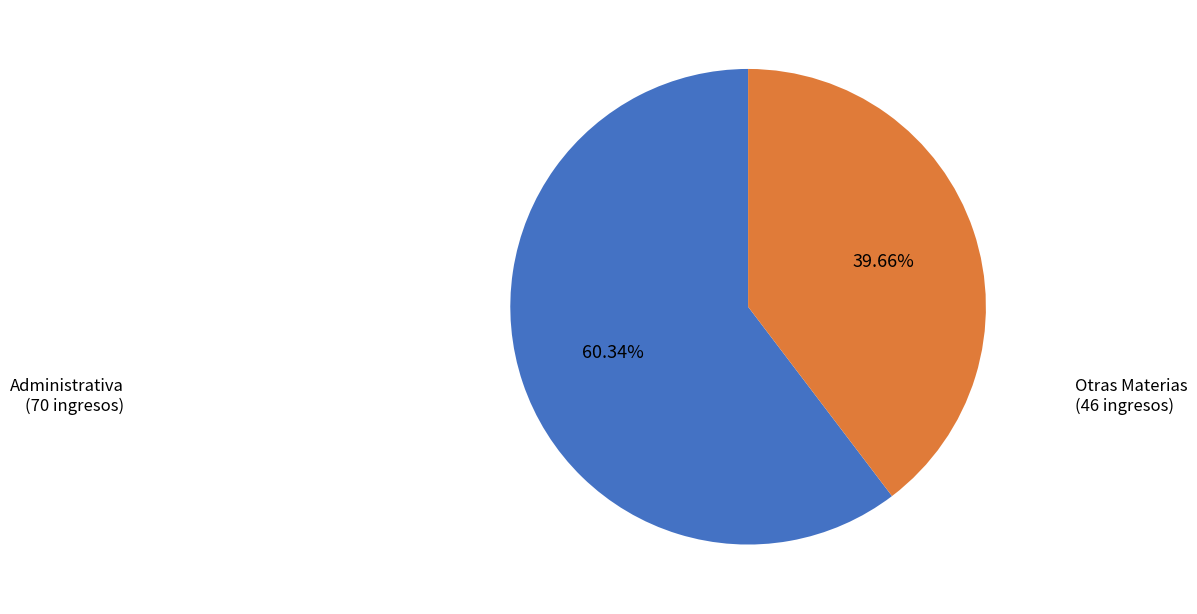

Is there any slice that represents more than half of the pie?

Yes